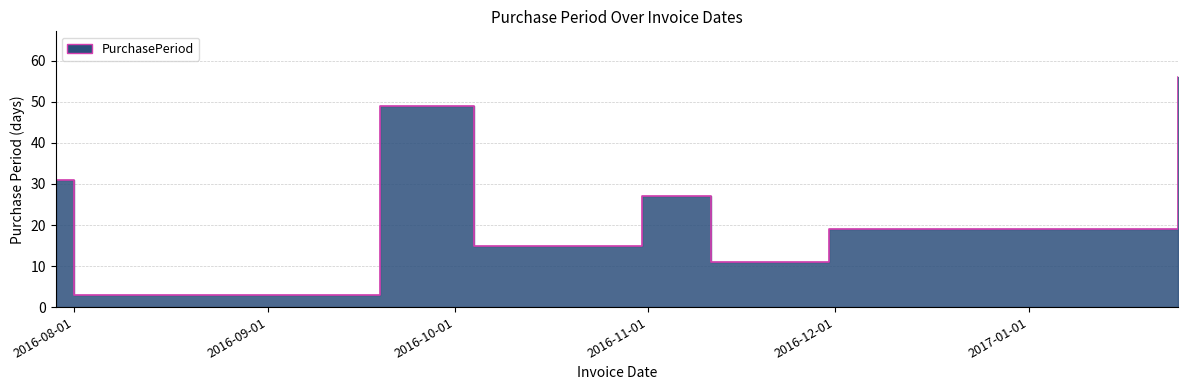

How many interior local peaks (higher than both neighbors) does the data have?

2